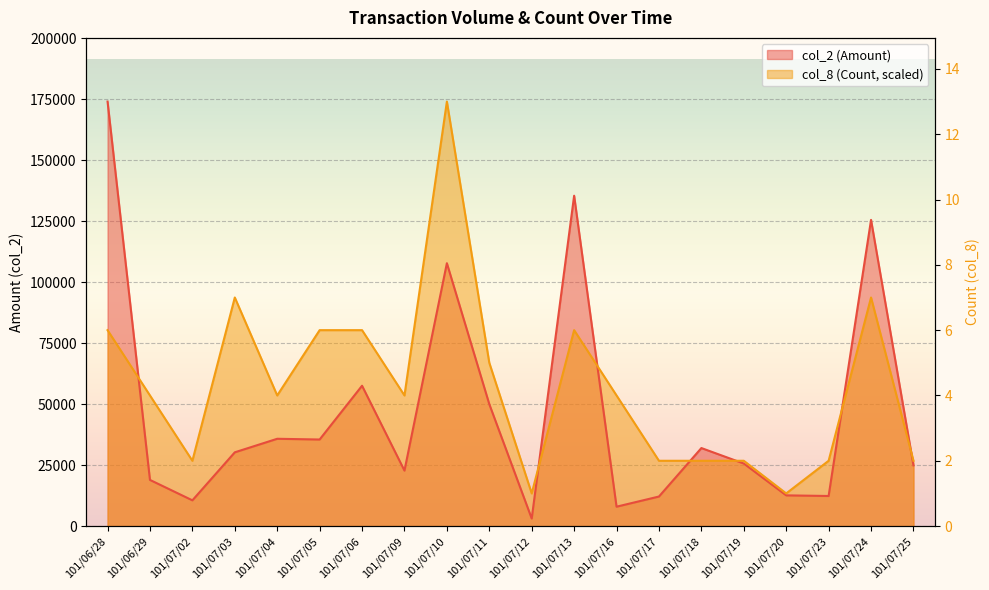

Is the value of col_8 (Count) at 101/07/17 greater than the value of col_2 (Amount) at 101/07/04?

No